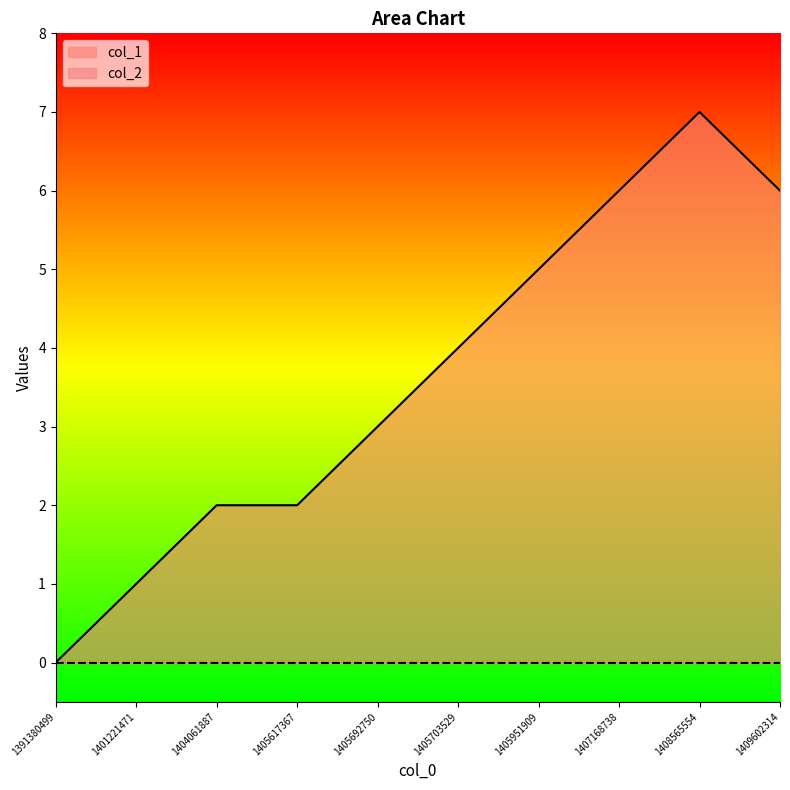

Rank the categories by value from highest to lowest.

1408565554, 1407168738, 1409602314, 1405951909, 1405703529, 1405692750, 1404061887, 1405617367, 1401221471, 1391380499